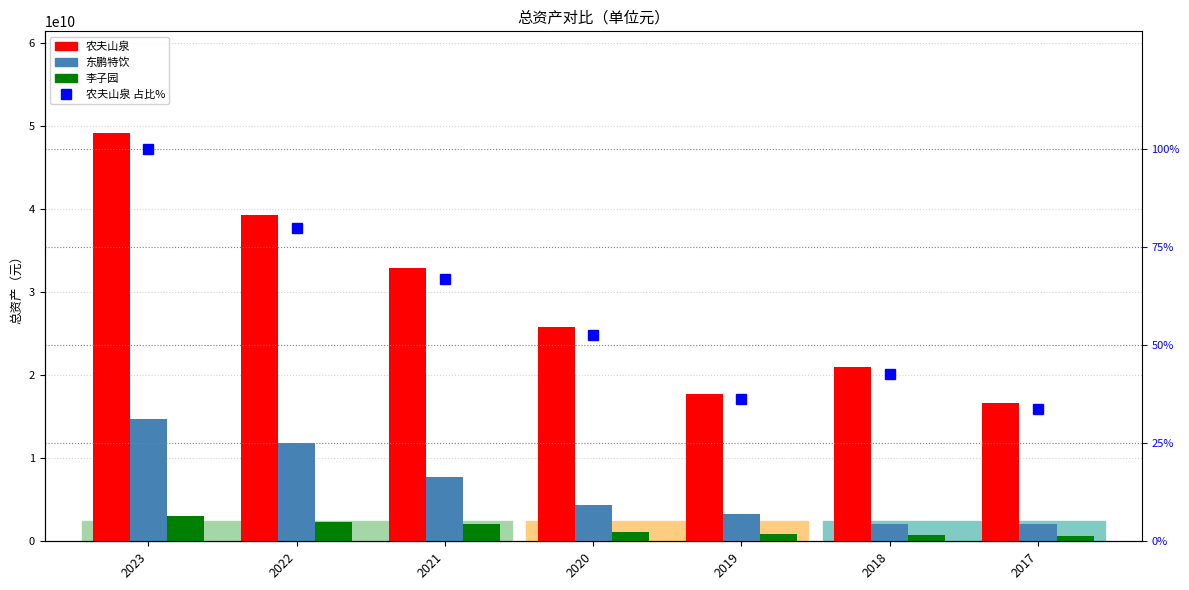

True or false: 农夫山泉 占比% has a value of 42.6 at 2018.

True